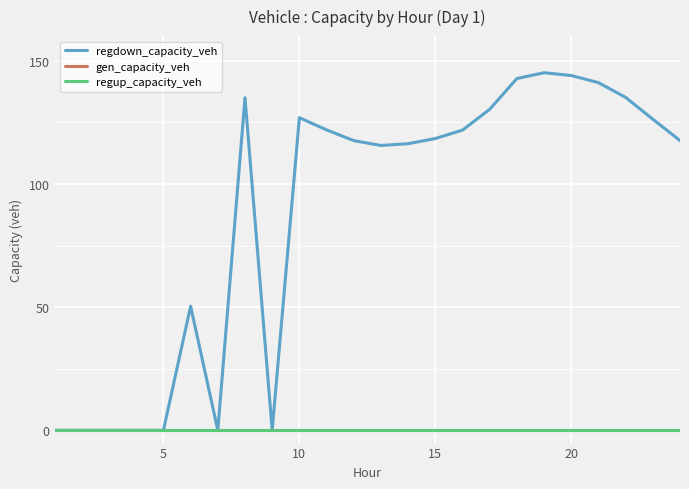

Is this an area chart (filled region under the line)?

No